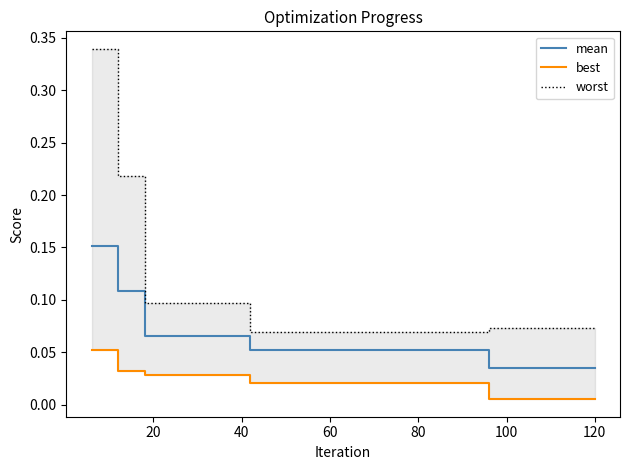

What is the difference between the maximum and second lowest values in the mean series?

0.1